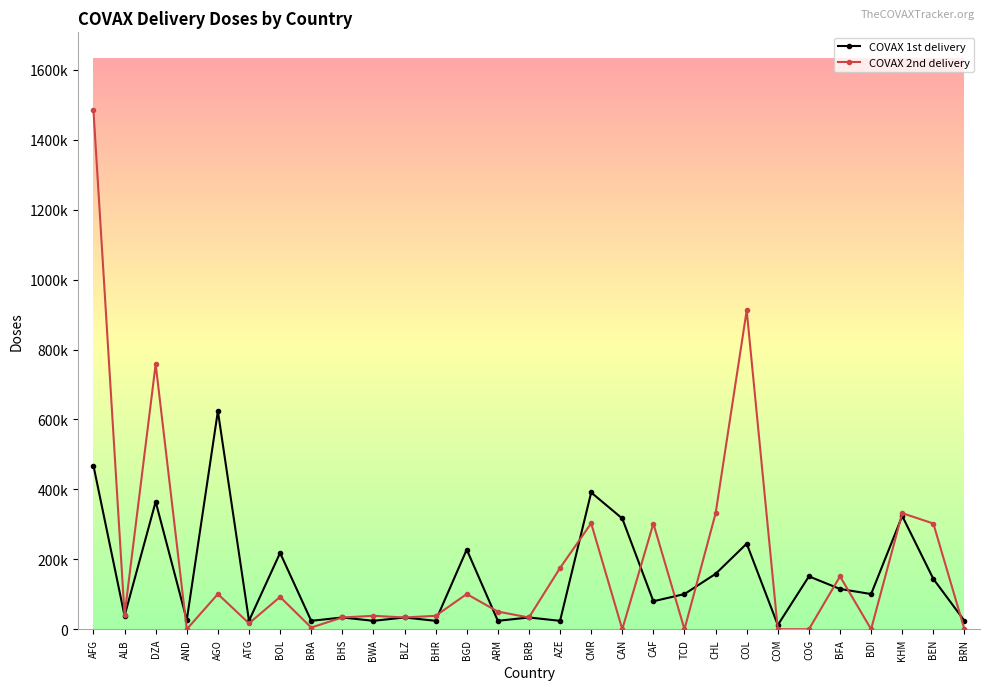

What are all the series names shown in the legend?

COVAX 1st delivery, COVAX 2nd delivery